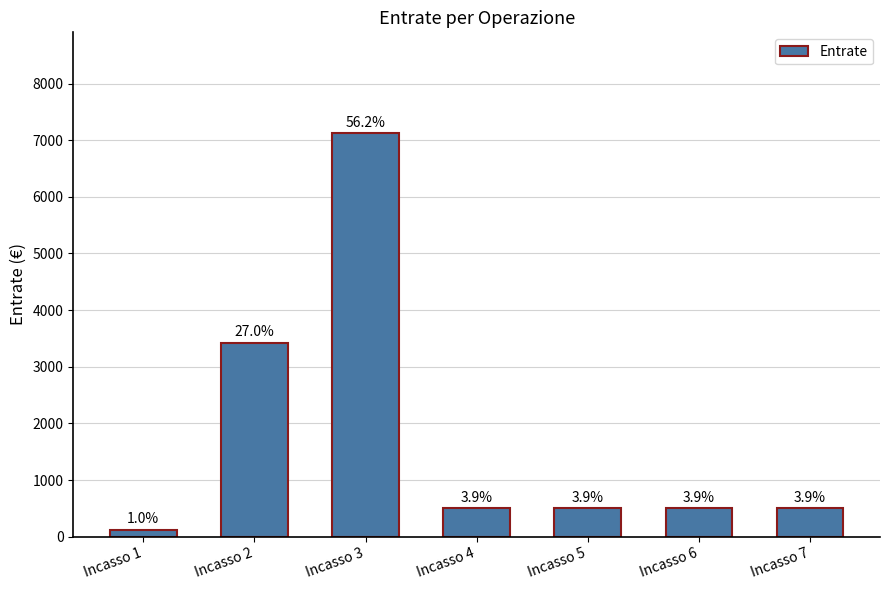

How many bars are there in total?

7